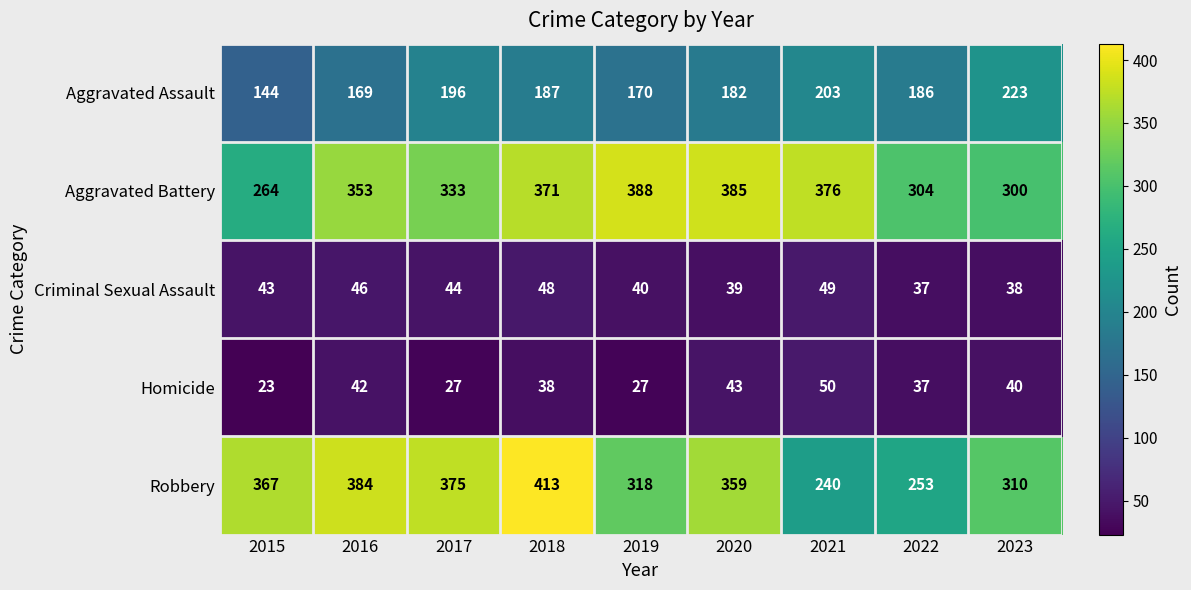

Rank the categories by Criminal Sexual Assault value from lowest to highest.

2022, 2023, 2020, 2019, 2015, 2017, 2016, 2018, 2021